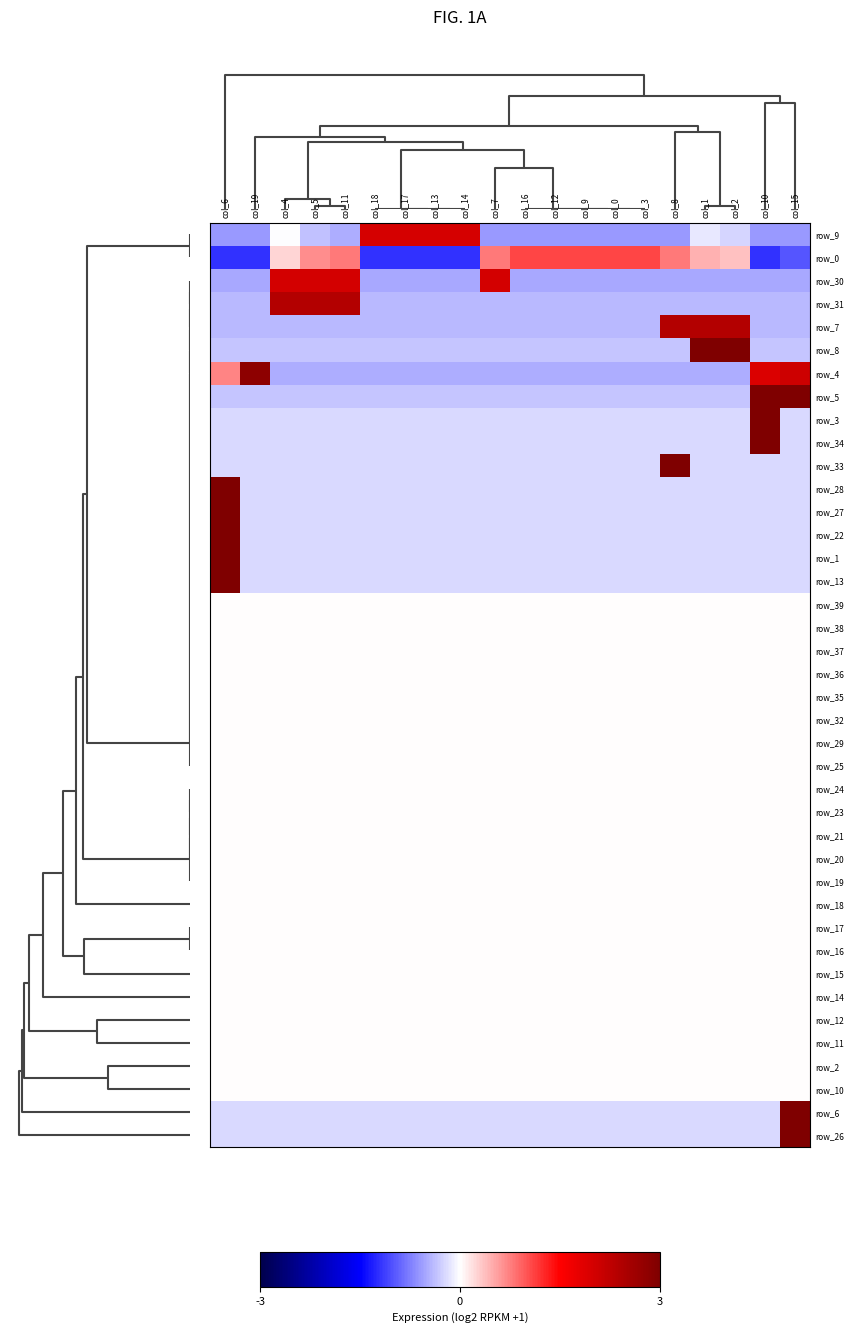

Between col_2 and col_6, which is larger?

col_2